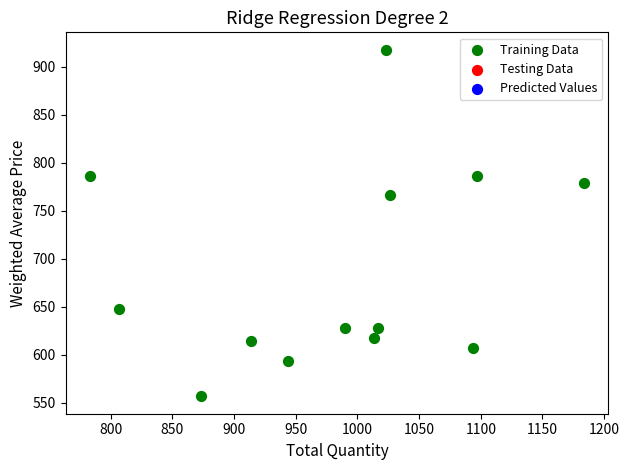

What Y value in the scatter plot is closest to 737?

766.1